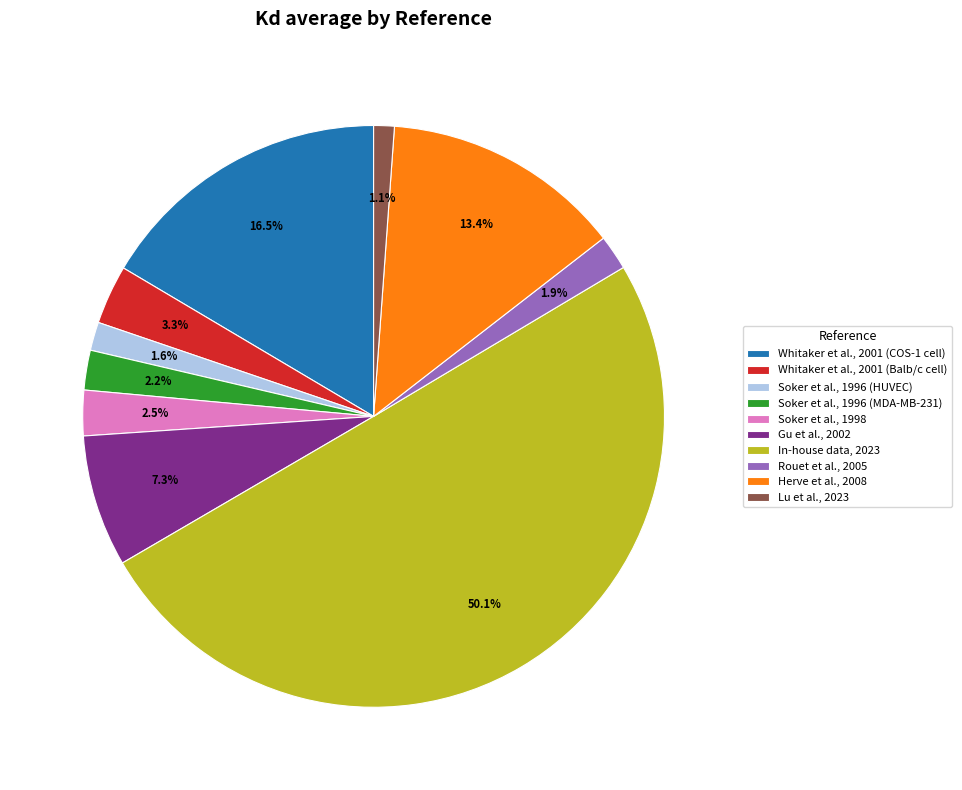

Count the number of slices in the pie.

10